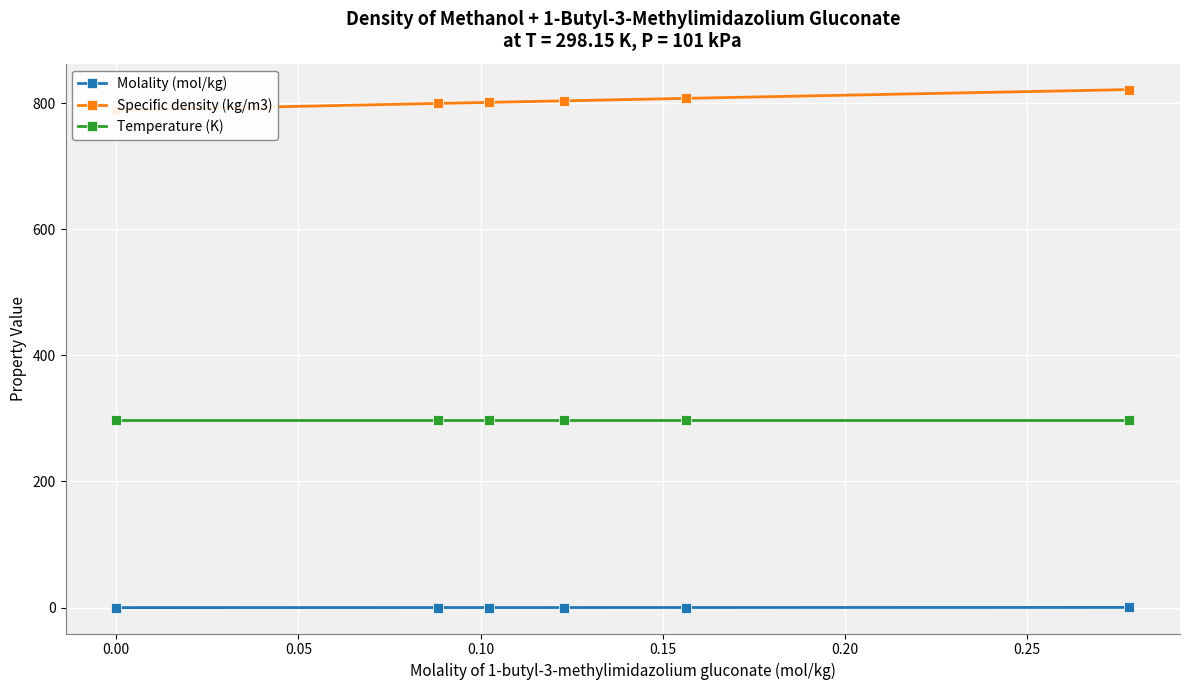

True or false: Specific density (kg/m3) and Molality (mol/kg) intersect in this chart.

False